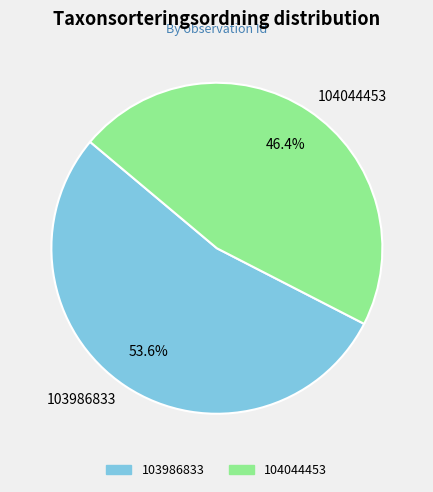

What is the smallest slice in the pie chart?

104044453